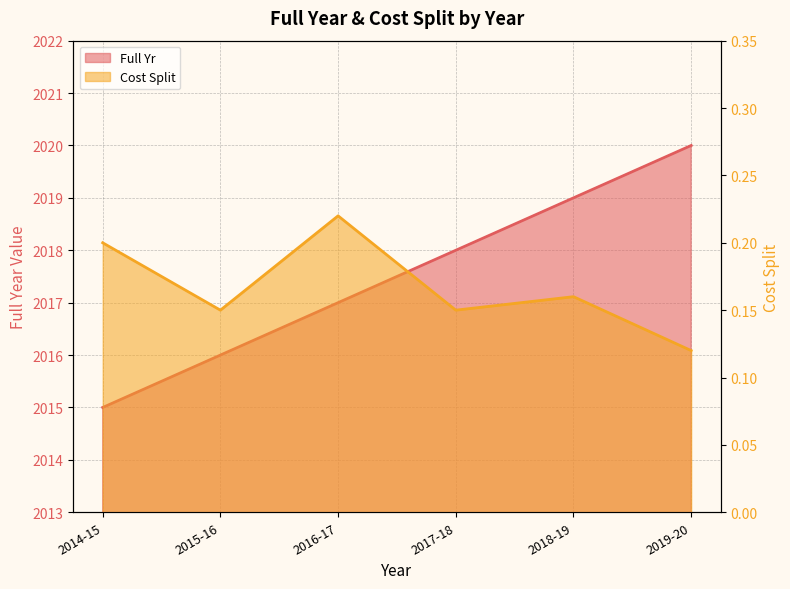

At which category does the chart reach its minimum across all series?

2019-20